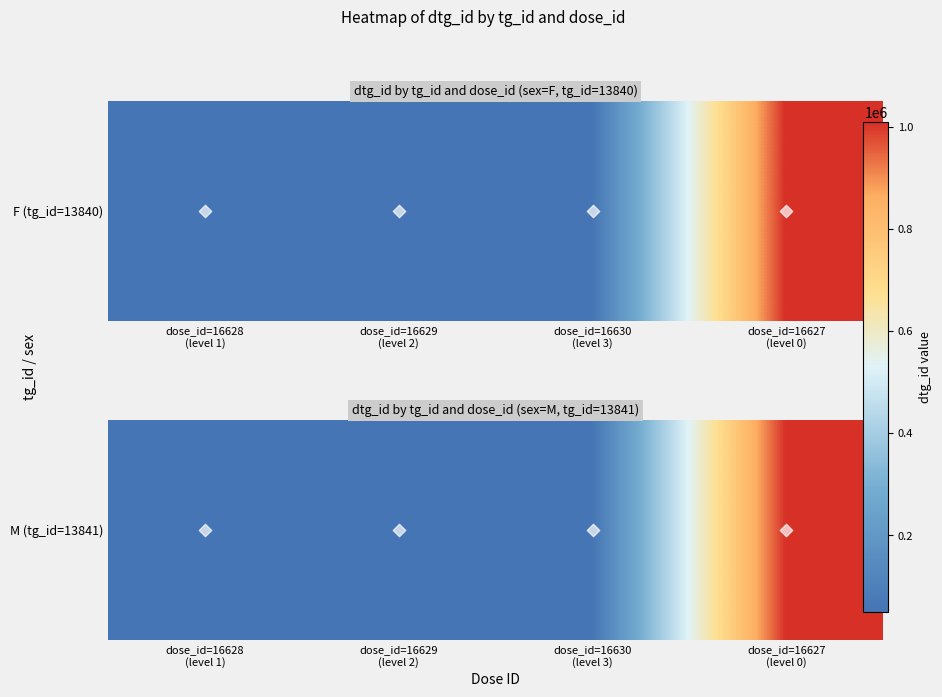

What is the difference between the maximum and second lowest values?

959972